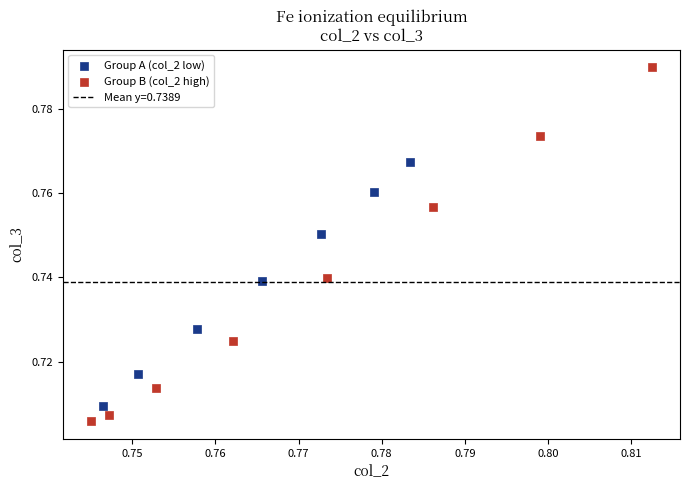

Which series has the widest spread of Y values?

Group B (col_2 high)